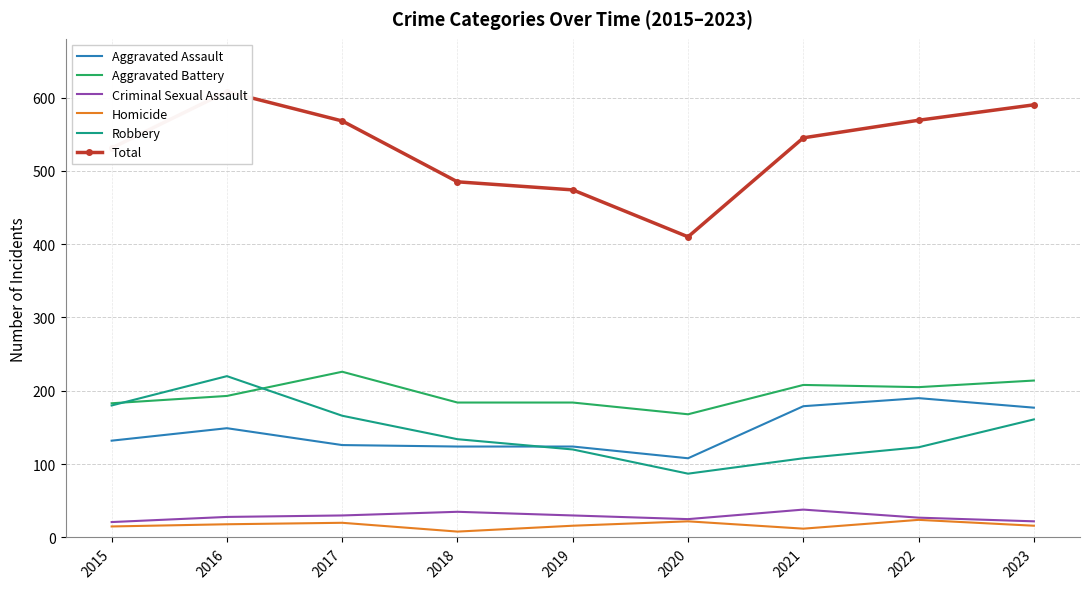

Rank the series by their maximum value, from highest to lowest.

Total, Aggravated Battery, Robbery, Aggravated Assault, Criminal Sexual Assault, Homicide